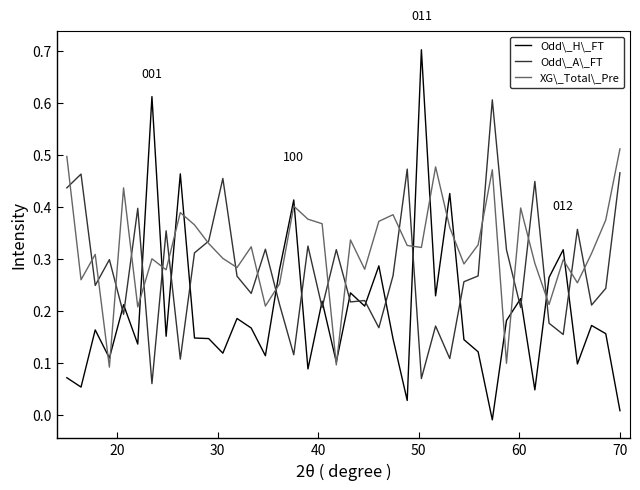

Which series ends up on top after the final intersection of Odd\_A\_FT and Odd\_H\_FT?

Odd\_A\_FT